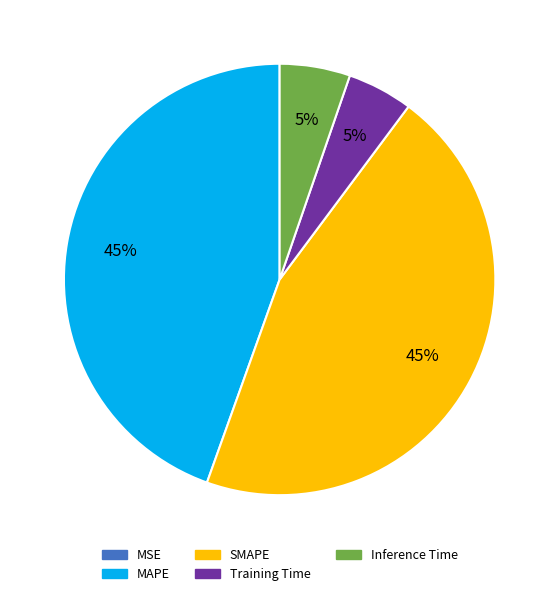

Is it true that SMAPE is 57% of the pie?

False